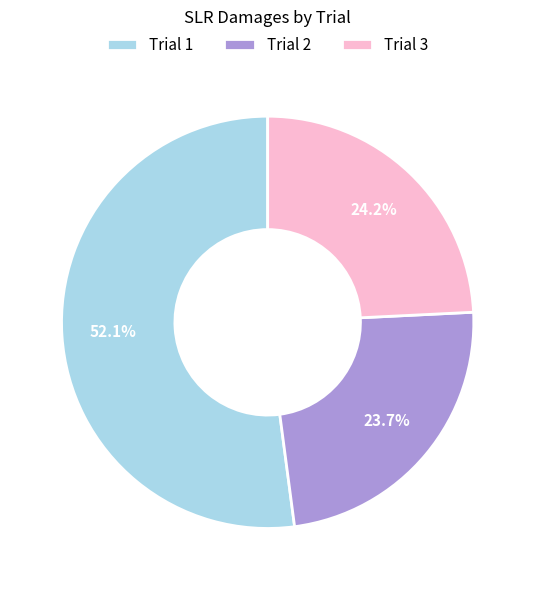

Is there a majority slice in this chart?

Yes